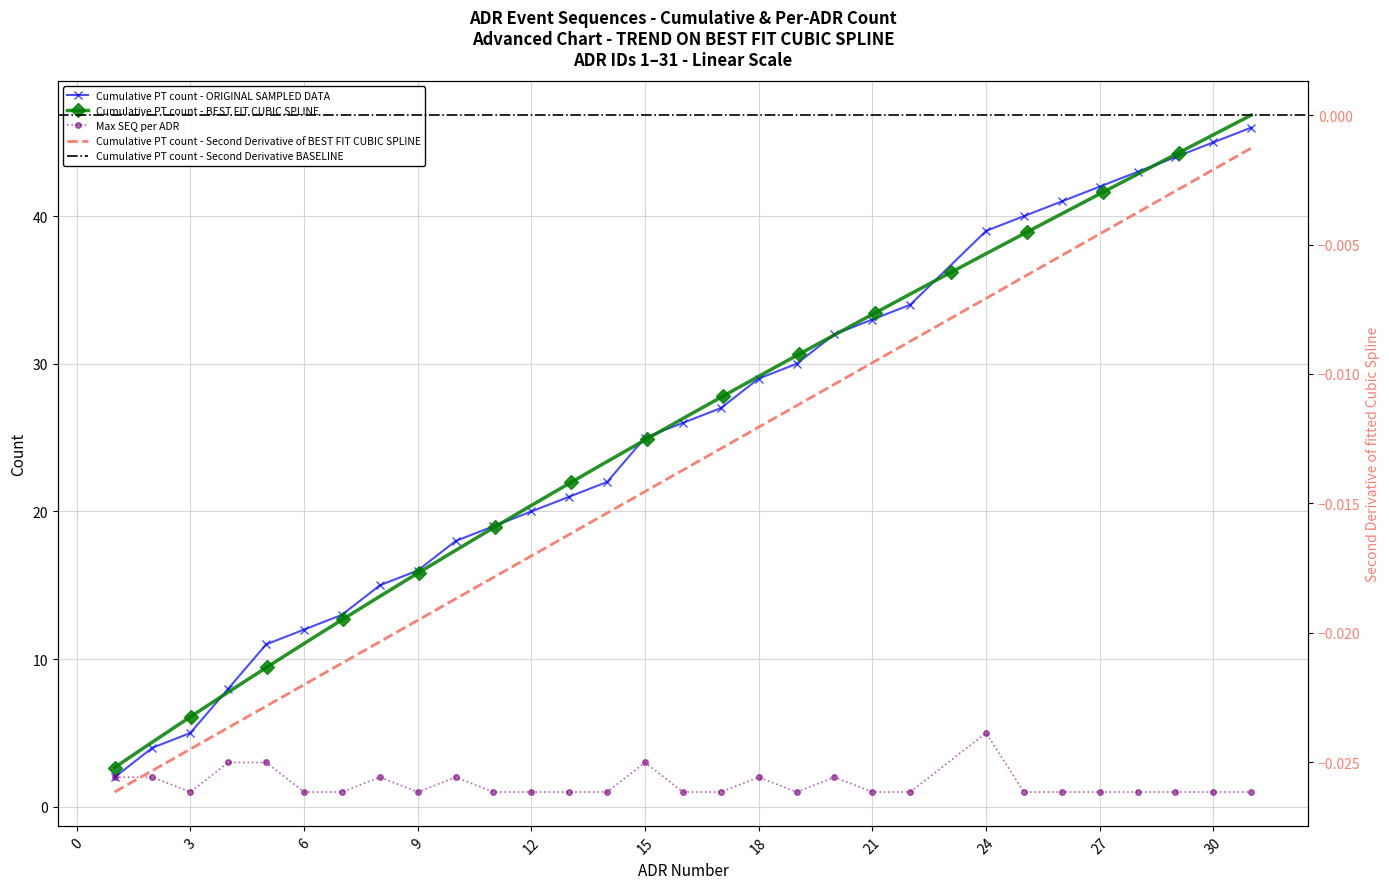

What is the value of the Cumulative PT count point at the 1st from the left?

2